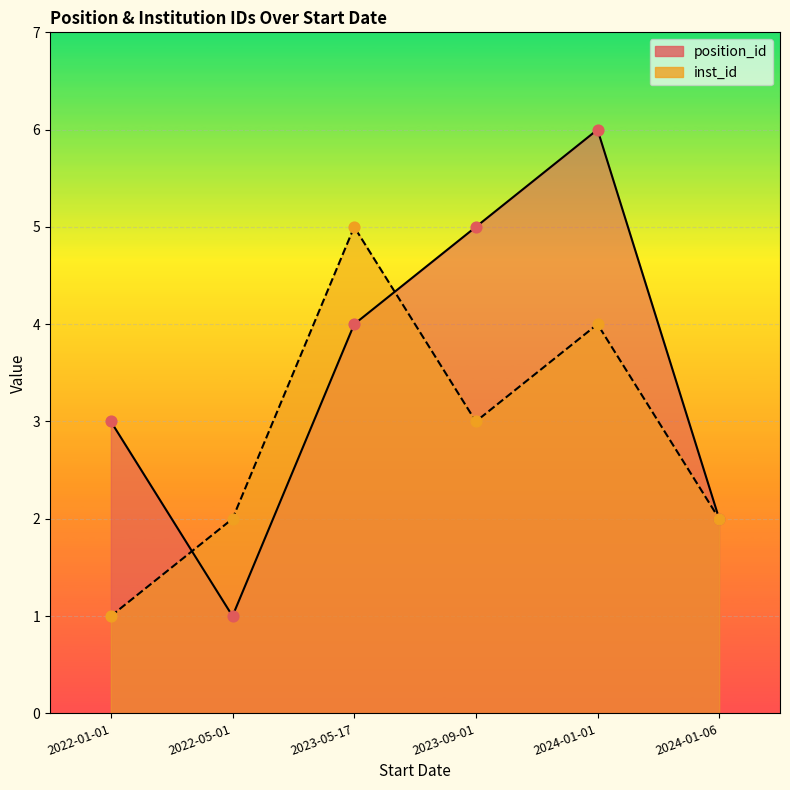

Is the value of inst_id at 2024-01-06 greater than the value of position_id at 2024-01-06?

No